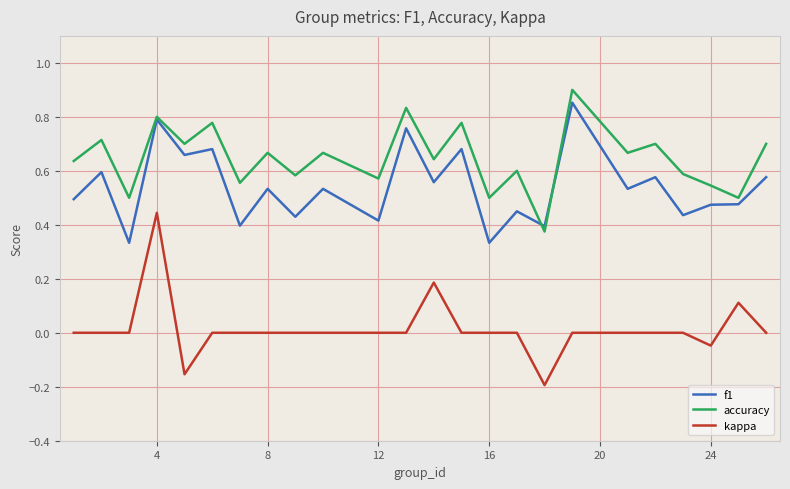

Which series has the largest total across all categories?

accuracy